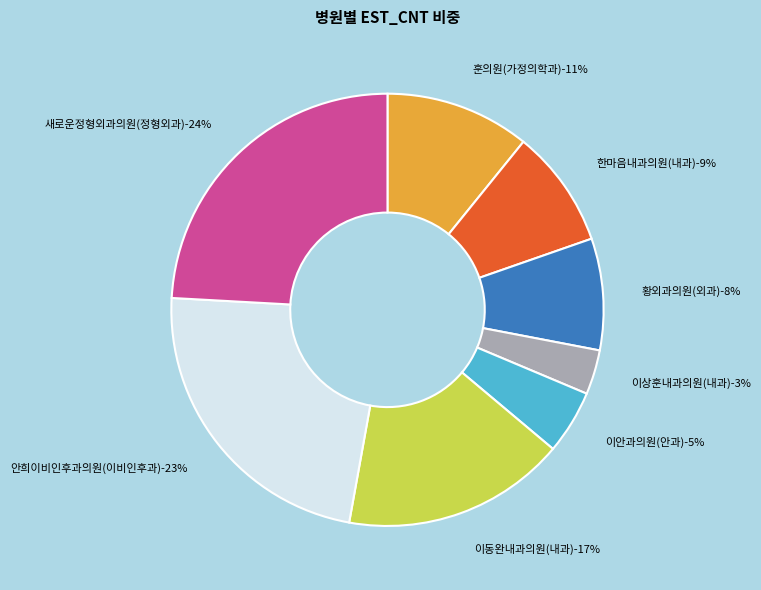

Approximately how many times larger is the value at 안희이비인후과의원(이비인후과) compared to 황외과의원(외과)?

2.8